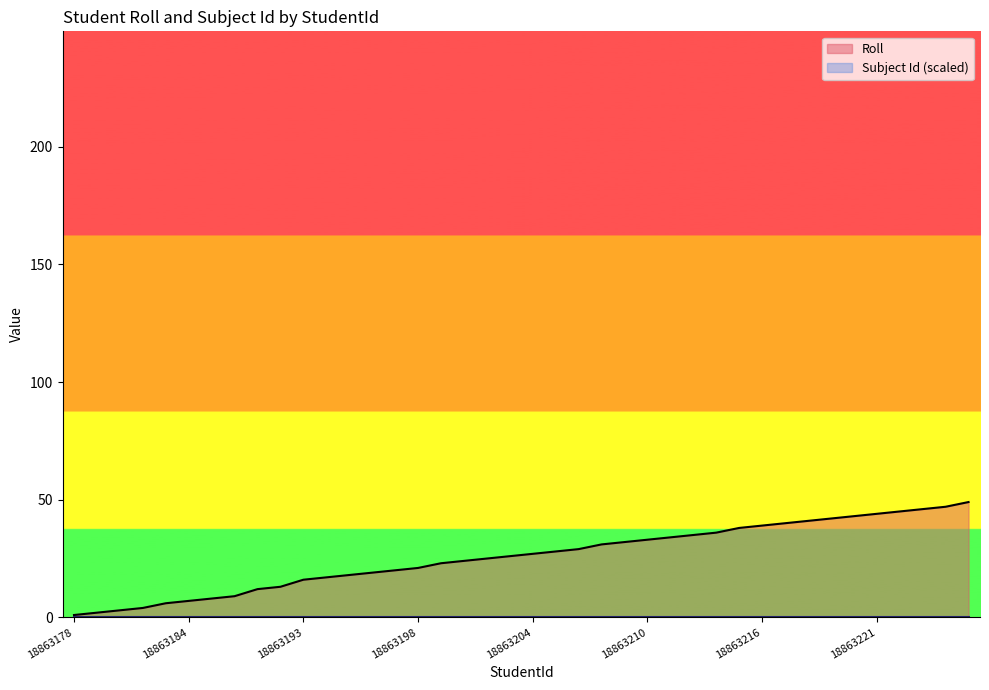

Rank the categories by value from highest to lowest.

18863226, 18863224, 18863223, 18863222, 18863221, 18863220, 18863219, 18863218, 18863217, 18863216, 18863215, 18863213, 18863212, 18863211, 18863210, 18863209, 18863208, 18863206, 18863205, 18863204, 18863203, 18863202, 18863201, 18863200, 18863198, 18863197, 18863196, 18863195, 18863194, 18863193, 18863190, 18863189, 18863186, 18863185, 18863184, 18863183, 18863181, 18863180, 18863179, 18863178